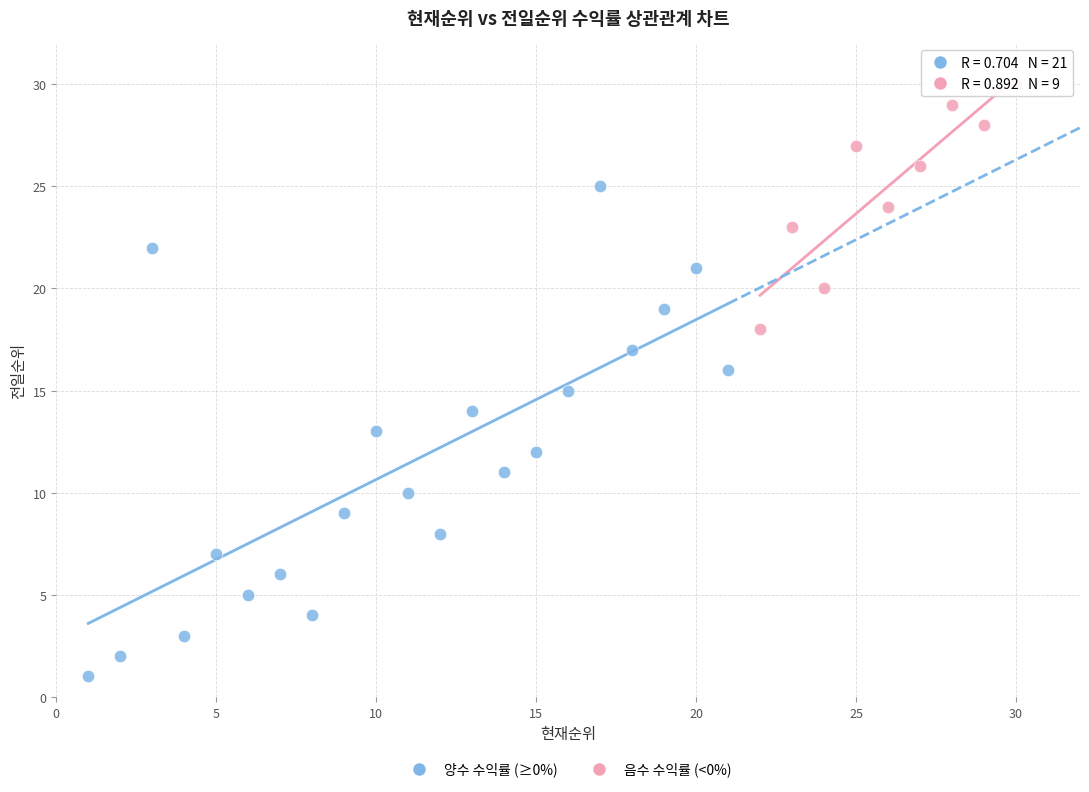

Which series reaches the maximum Y coordinate?

음수 수익률 (<0%)